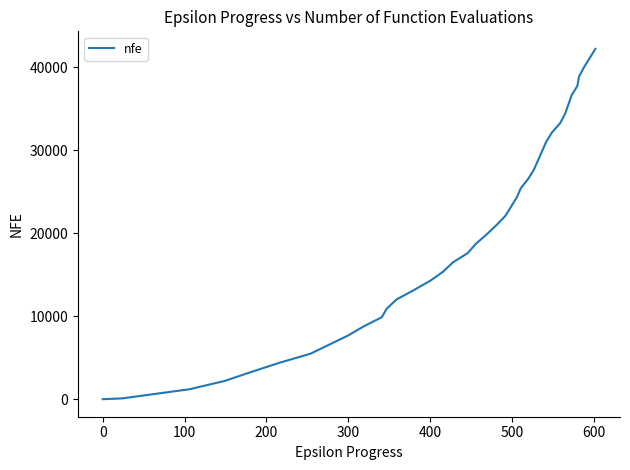

True or false: the data shows 25795 at 0.

False